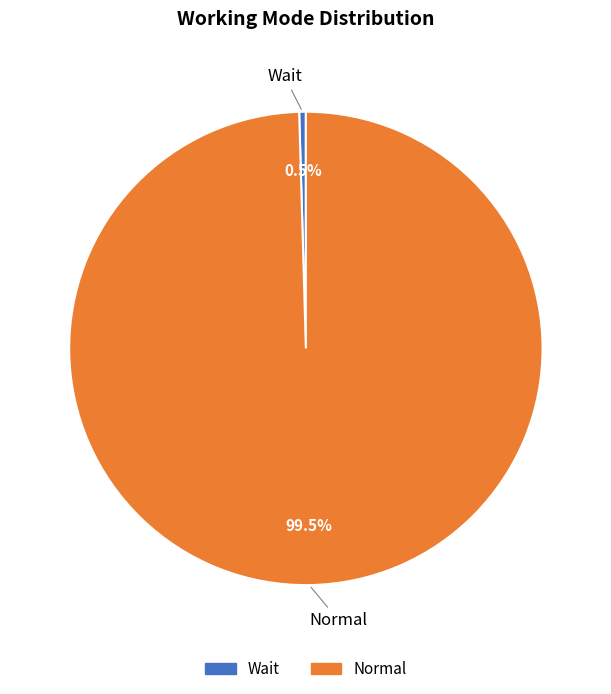

How many slices are in this pie chart?

2